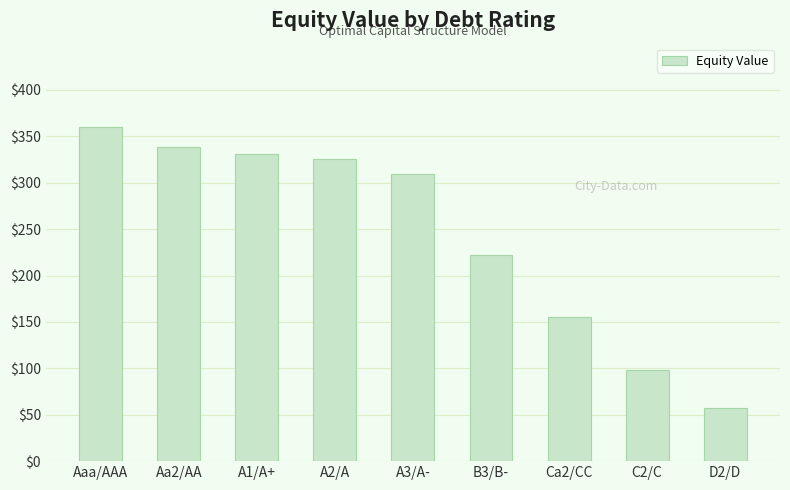

What position from the right is Ca2/CC?

3